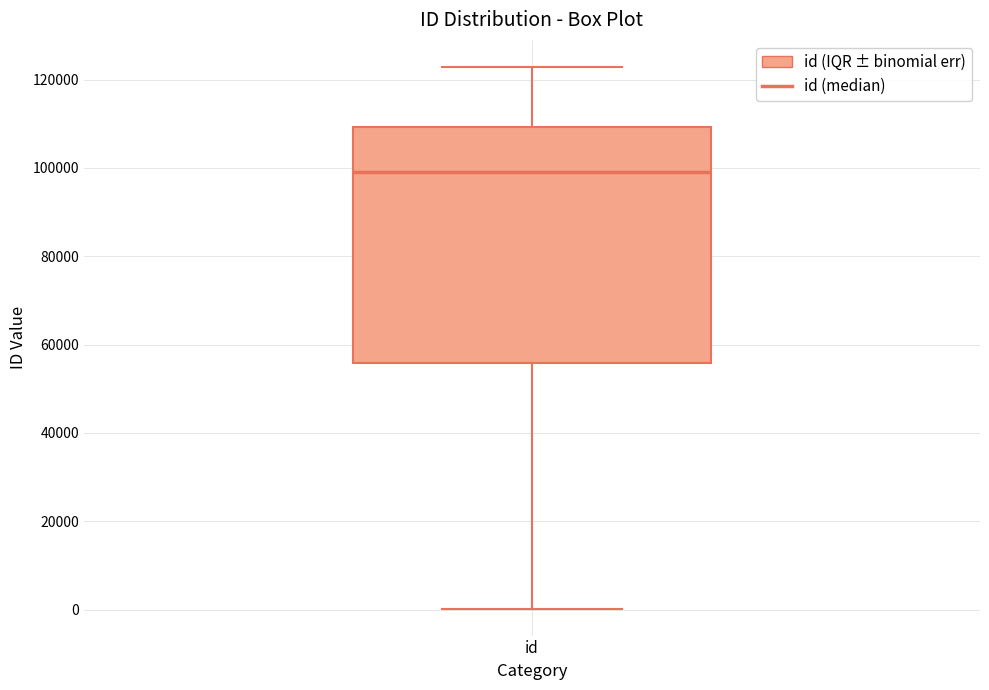

Where does the median line of the box for id sit on the y-axis? The values are not printed on the chart, so give them approximately, as read against the axis.

98000